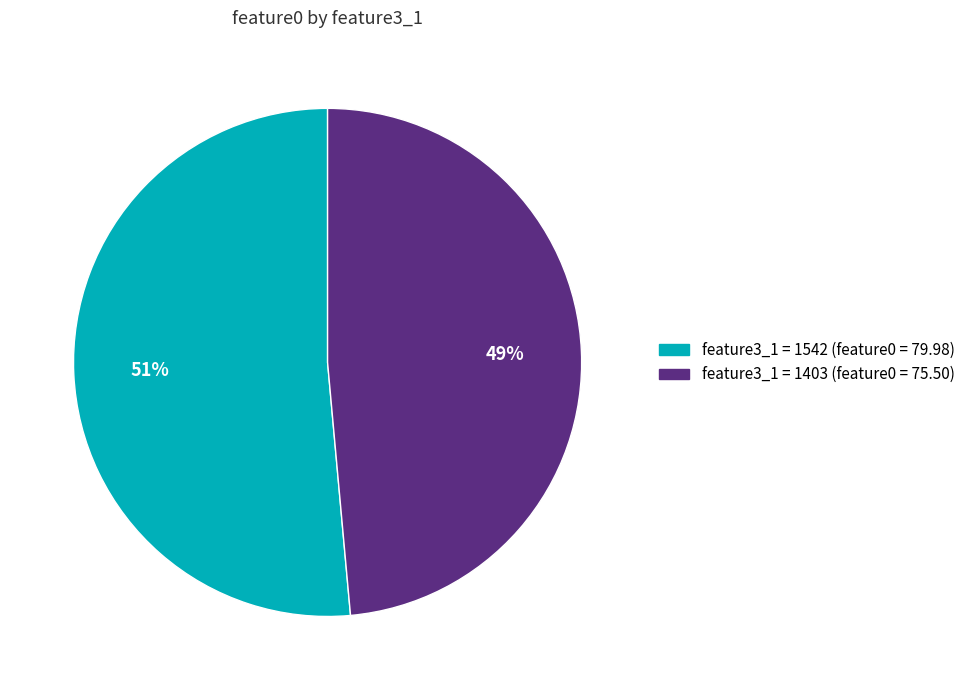

Count the number of slices in the pie.

2